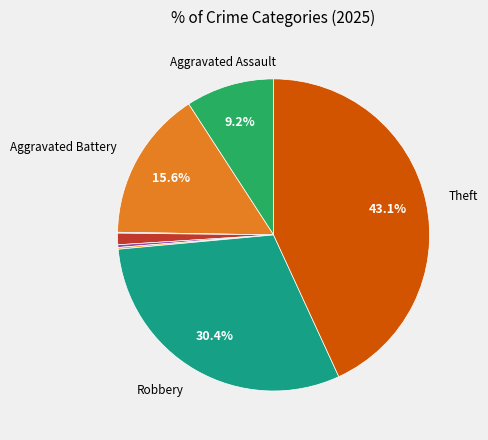

Count the number of slices in the pie.

8